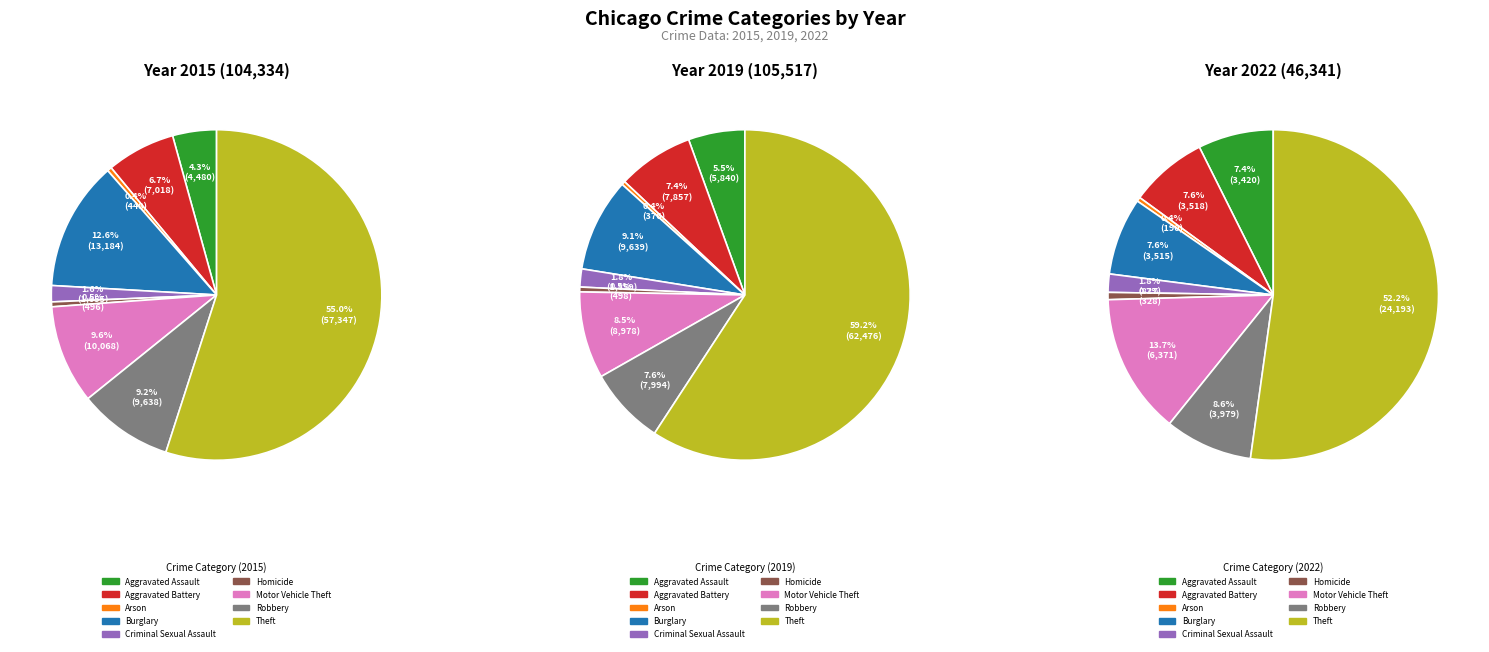

Which has a higher value, Motor Vehicle Theft or Burglary?

Burglary